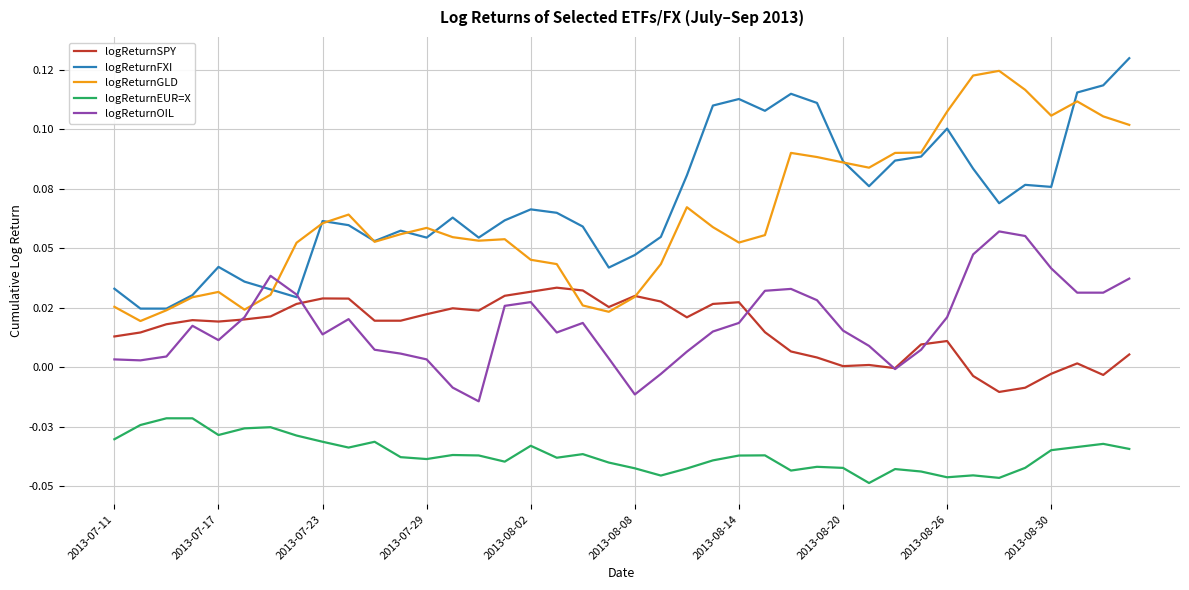

What are all the series names shown in the legend?

logReturnSPY, logReturnFXI, logReturnGLD, logReturnEUR=X, logReturnOIL